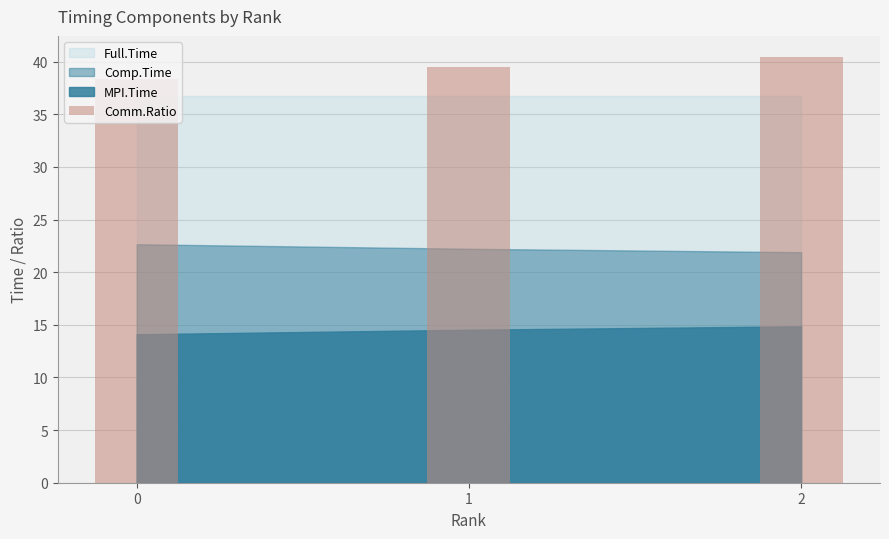

What is the ratio of the value at 1 to the value at 2?

1.0